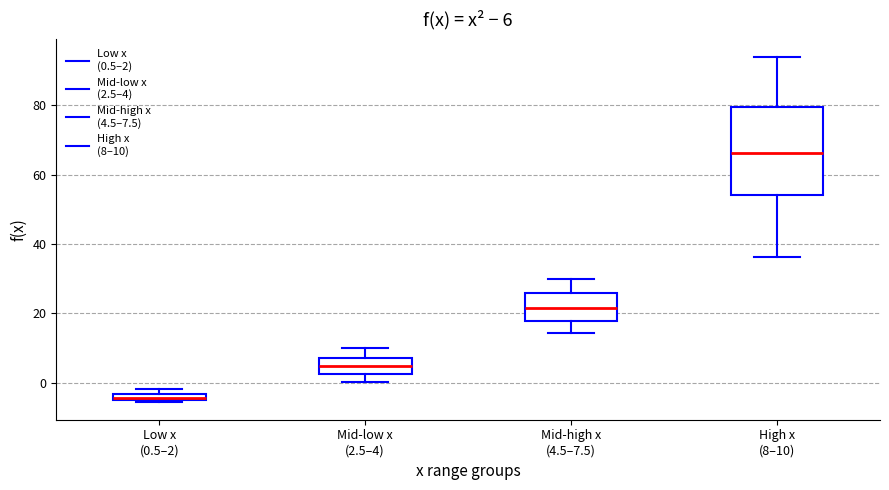

Which box has the lowest median line?

Low x (0.5–2)